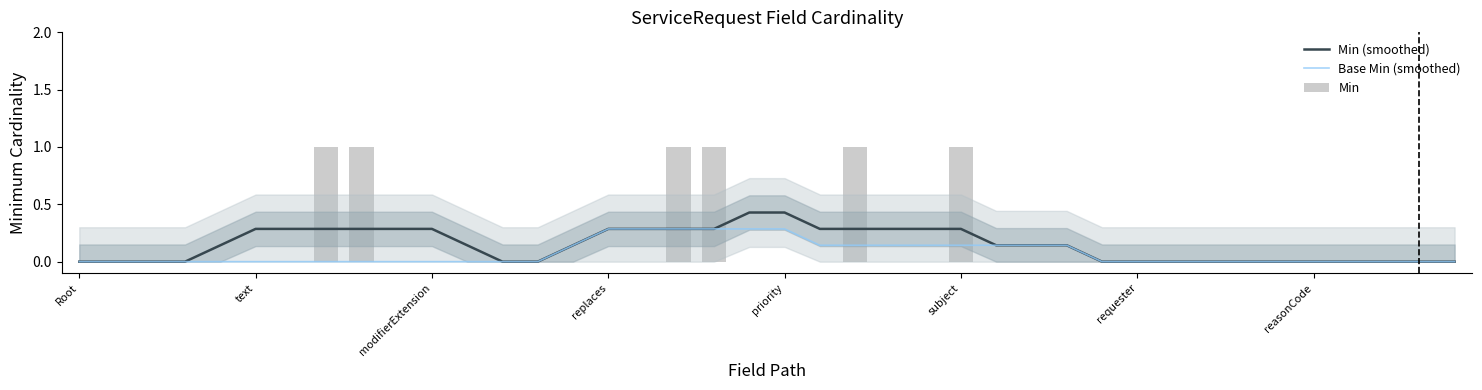

Count the number of categories in the chart.

40